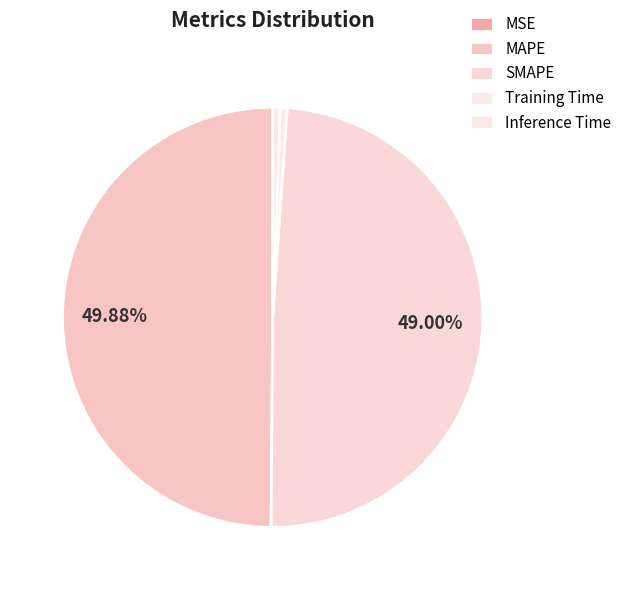

True or false: Training Time accounts for 1% of the total.

True